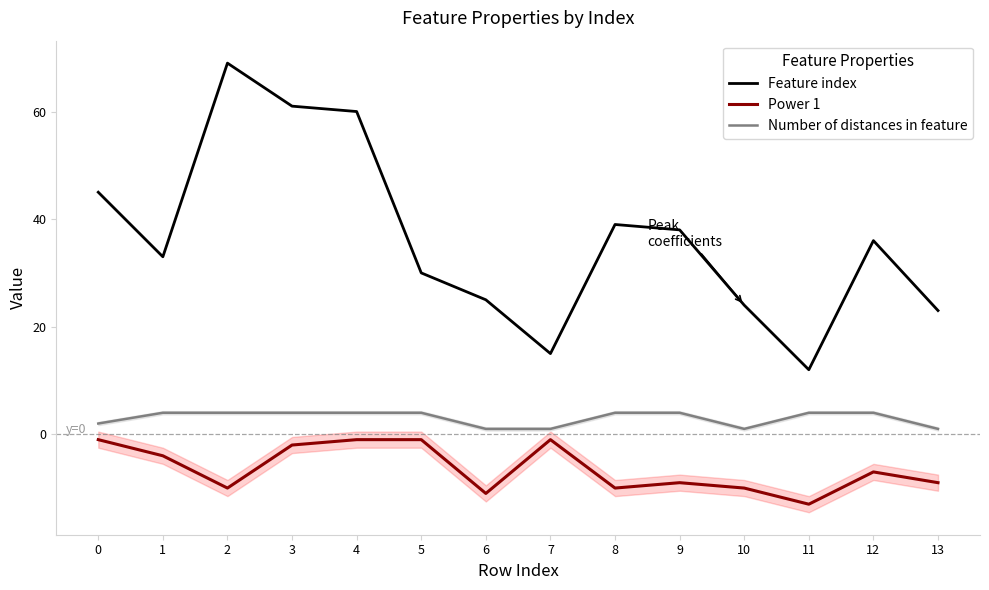

What is the difference between the maximum and second lowest values in the Power 1 series?

10